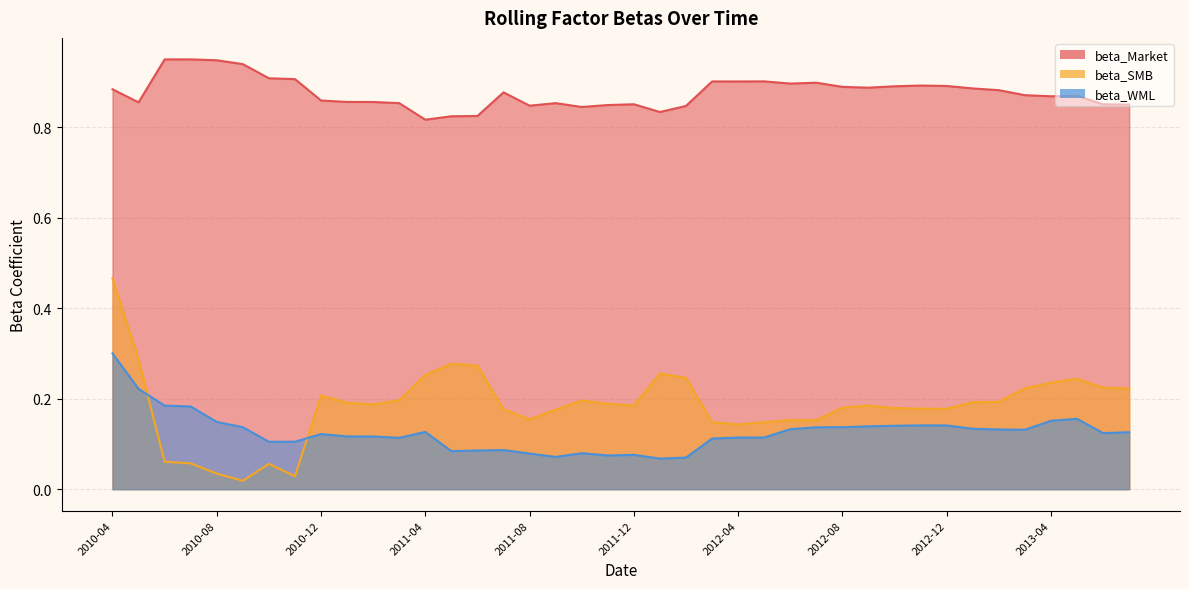

Reading left to right, list all the values displayed in this chart.

beta_Market: 2010-04=0.9	2010-05=0.9	2010-06=0.9	2010-07=0.9	2010-08=0.9	2010-09=0.9	2010-10=0.9	2010-11=0.9	2010-12=0.9	2011-01=0.9	2011-02=0.9	2011-03=0.9	2011-04=0.8	2011-05=0.8	2011-06=0.8	2011-07=0.9	2011-08=0.8	2011-09=0.9	2011-10=0.8	2011-11=0.8	2011-12=0.9	2012-01=0.8	2012-02=0.8	2012-03=0.9	2012-04=0.9	2012-05=0.9	2012-06=0.9	2012-07=0.9	2012-08=0.9	2012-09=0.9	2012-10=0.9	2012-11=0.9	2012-12=0.9	2013-01=0.9	2013-02=0.9	2013-03=0.9	2013-04=0.9	2013-05=0.9	2013-06=0.9	2013-07=0.8
beta_SMB: 2010-04=0.5	2010-05=0.3	2010-06=0.1	2010-07=0.1	2010-08=0.0	2010-09=0.0	2010-10=0.1	2010-11=0.0	2010-12=0.2	2011-01=0.2	2011-02=0.2	2011-03=0.2	2011-04=0.3	2011-05=0.3	2011-06=0.3	2011-07=0.2	2011-08=0.2	2011-09=0.2	2011-10=0.2	2011-11=0.2	2011-12=0.2	2012-01=0.3	2012-02=0.2	2012-03=0.1	2012-04=0.1	2012-05=0.1	2012-06=0.2	2012-07=0.2	2012-08=0.2	2012-09=0.2	2012-10=0.2	2012-11=0.2	2012-12=0.2	2013-01=0.2	2013-02=0.2	2013-03=0.2	2013-04=0.2	2013-05=0.2	2013-06=0.2	2013-07=0.2
beta_WML: 2010-04=0.3	2010-05=0.2	2010-06=0.2	2010-07=0.2	2010-08=0.1	2010-09=0.1	2010-10=0.1	2010-11=0.1	2010-12=0.1	2011-01=0.1	2011-02=0.1	2011-03=0.1	2011-04=0.1	2011-05=0.1	2011-06=0.1	2011-07=0.1	2011-08=0.1	2011-09=0.1	2011-10=0.1	2011-11=0.1	2011-12=0.1	2012-01=0.1	2012-02=0.1	2012-03=0.1	2012-04=0.1	2012-05=0.1	2012-06=0.1	2012-07=0.1	2012-08=0.1	2012-09=0.1	2012-10=0.1	2012-11=0.1	2012-12=0.1	2013-01=0.1	2013-02=0.1	2013-03=0.1	2013-04=0.2	2013-05=0.2	2013-06=0.1	2013-07=0.1